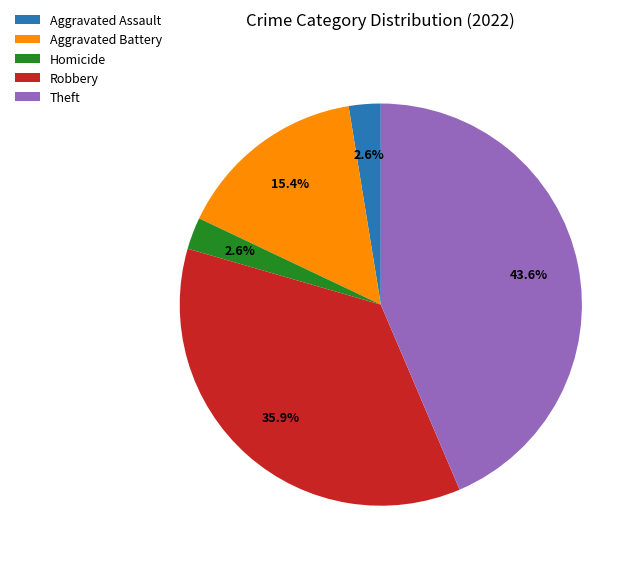

To the nearest percent, what portion does Aggravated Battery represent?

15%